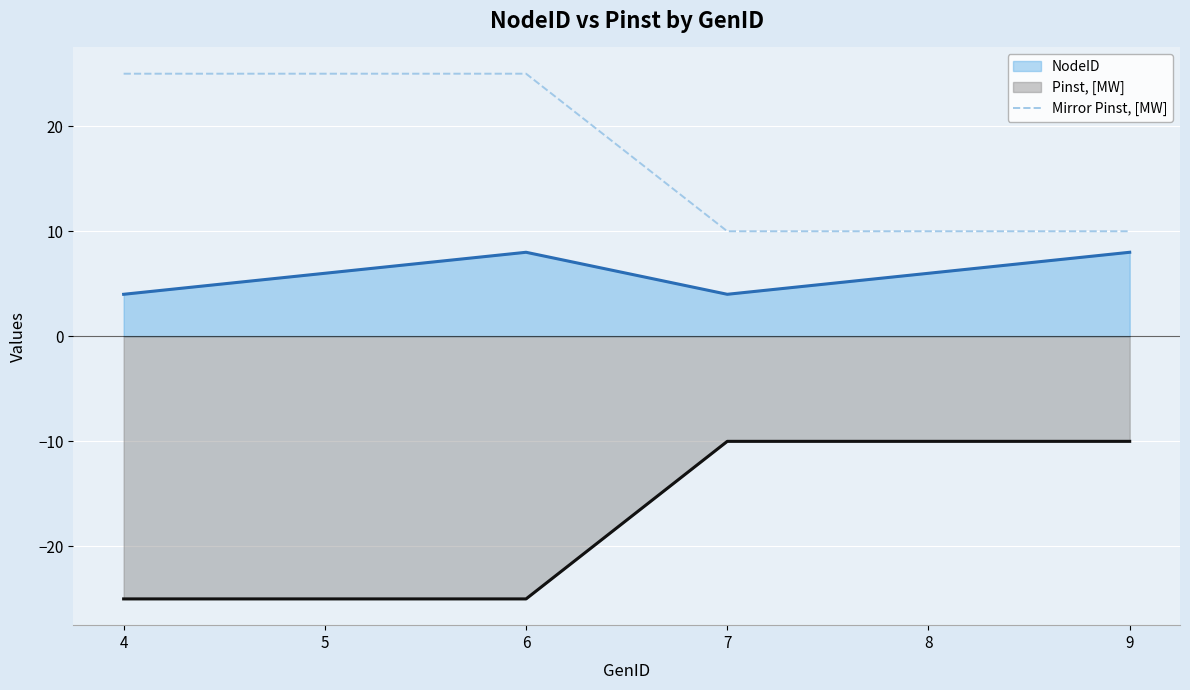

What is the smallest value displayed?

-25